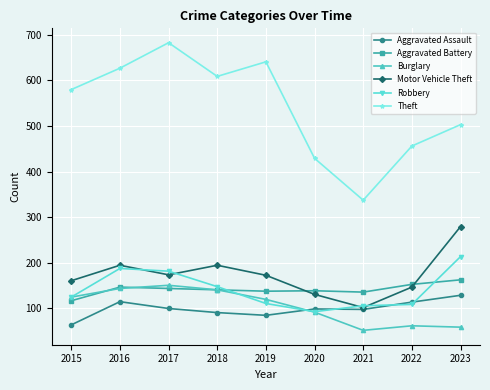

Where is the first local minimum for Motor Vehicle Theft?

2017